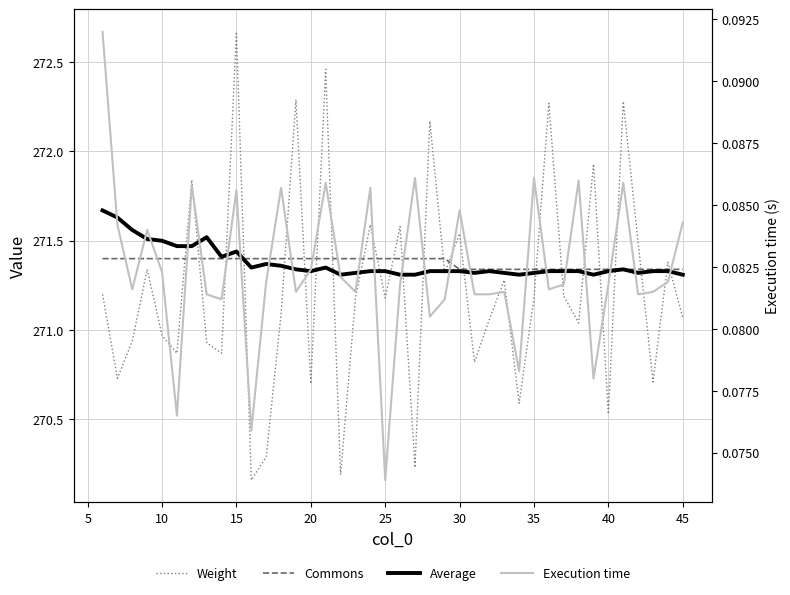

Is the value of Weight at 36 greater than the value of Commons at 32?

Yes